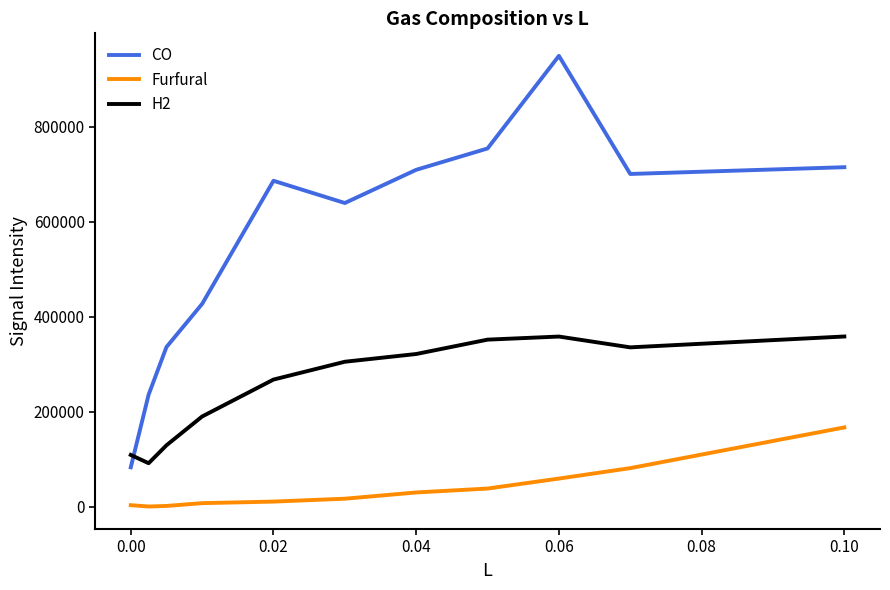

What is the maximum value shown in the chart?

948753.0